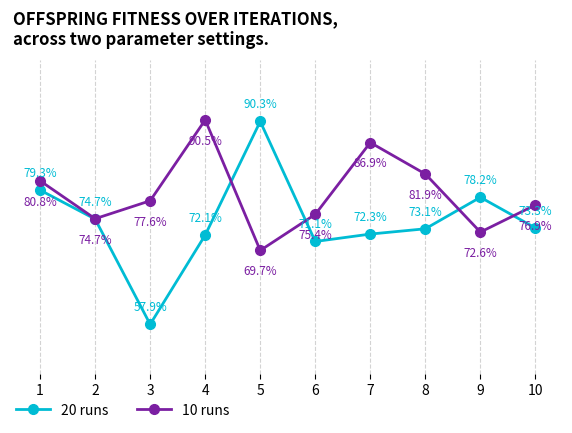

Rank the series at 5 from highest to lowest value.

20 runs, 10 runs